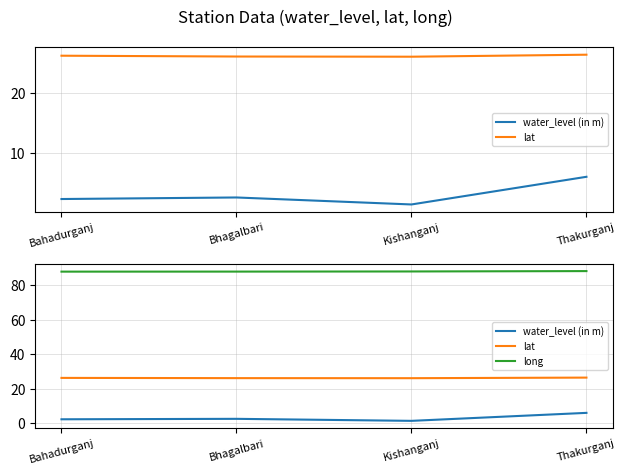

True or false: lat and water_level (in m) cross at least once.

False